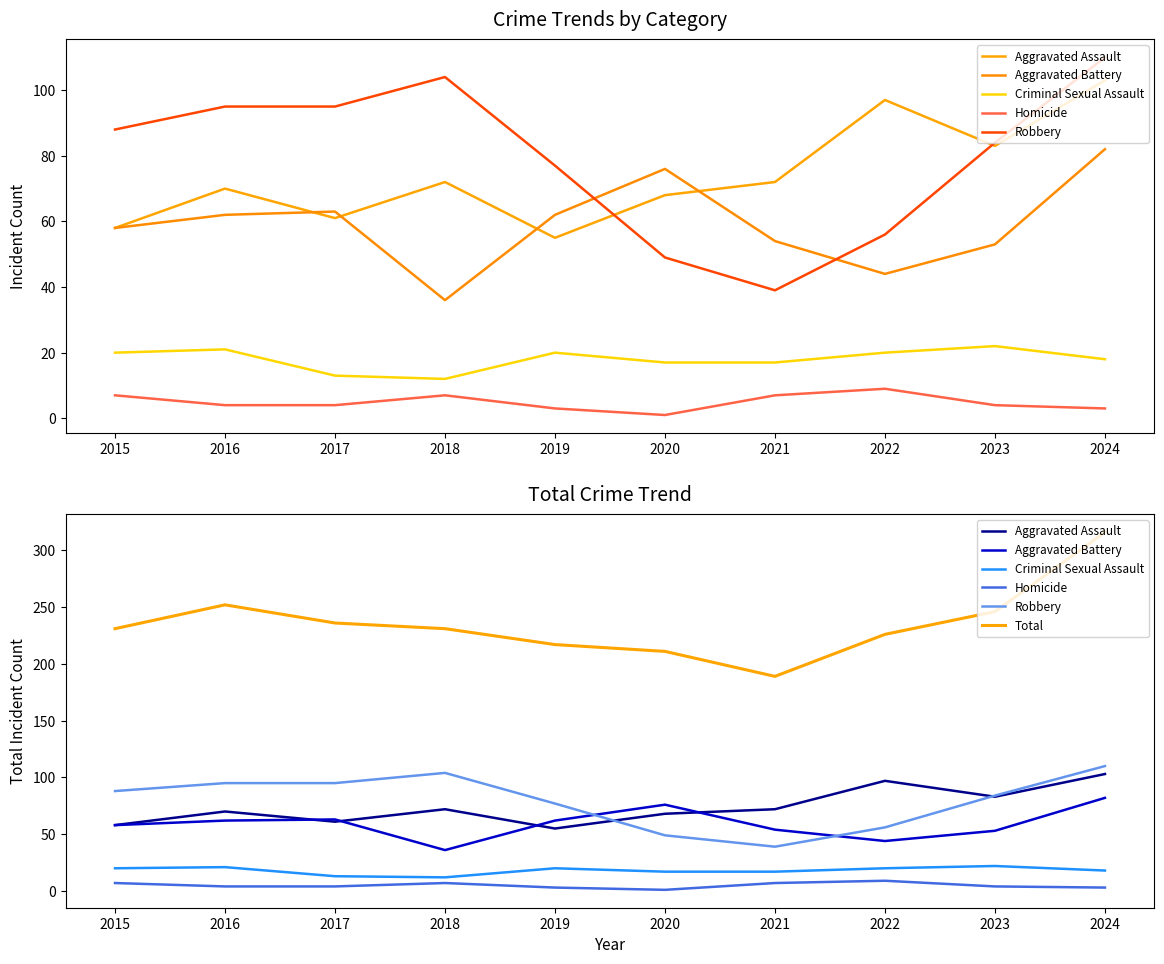

Does the chart display data point markers on the line(s)?

No